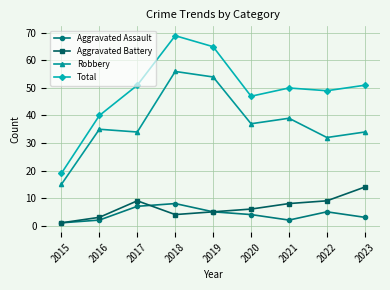

Is it true that Total equals 50 at 2021?

True